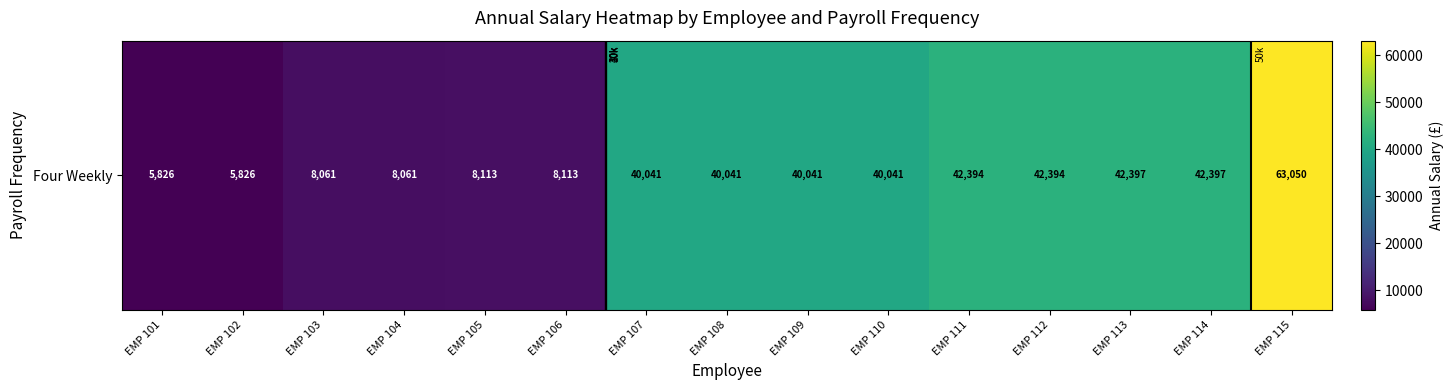

What is the ratio of the value at EMP 110 to the value at EMP 112?

0.9